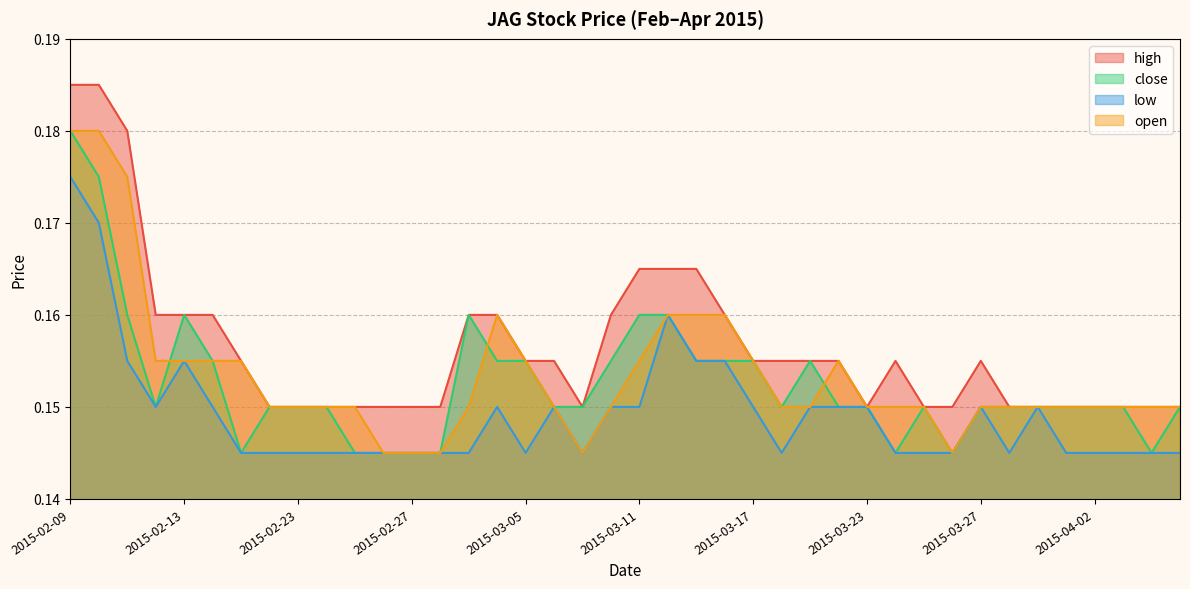

What is the total value across all series at 2015-03-03?

0.6